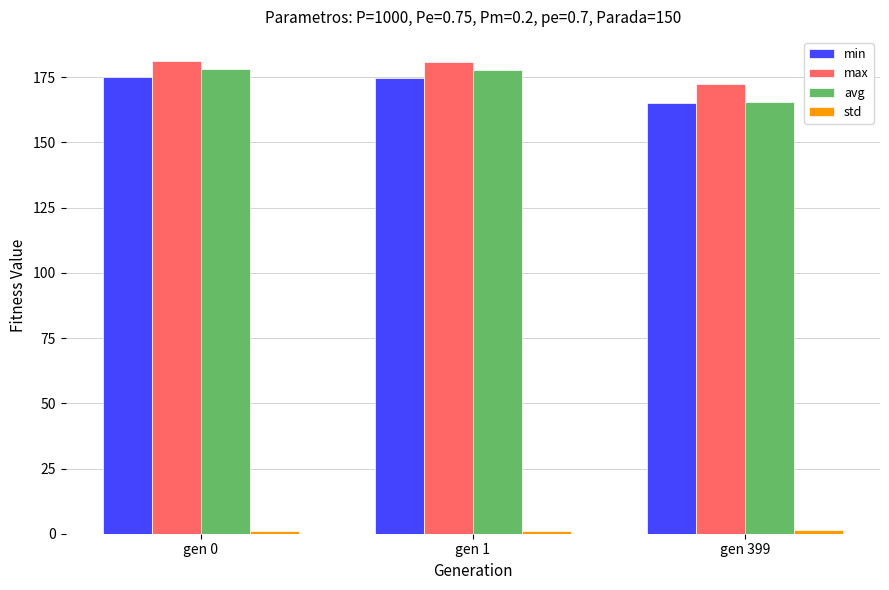

What is the value of the max bar at the 3rd from the left?

172.4